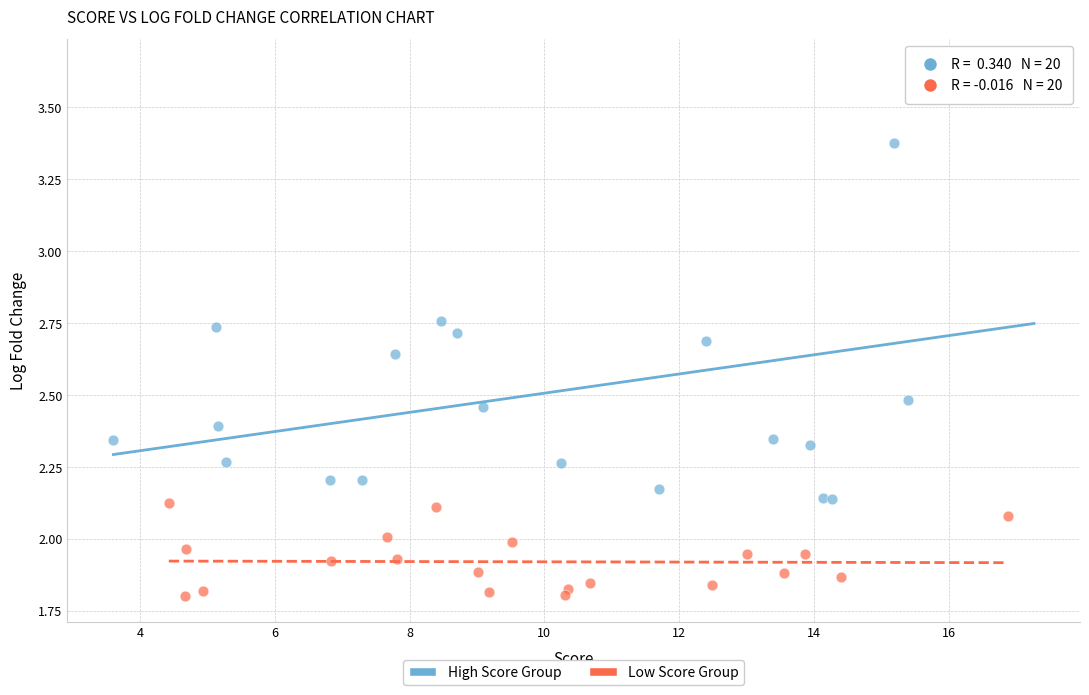

Which series reaches the maximum Y coordinate?

High Score Group